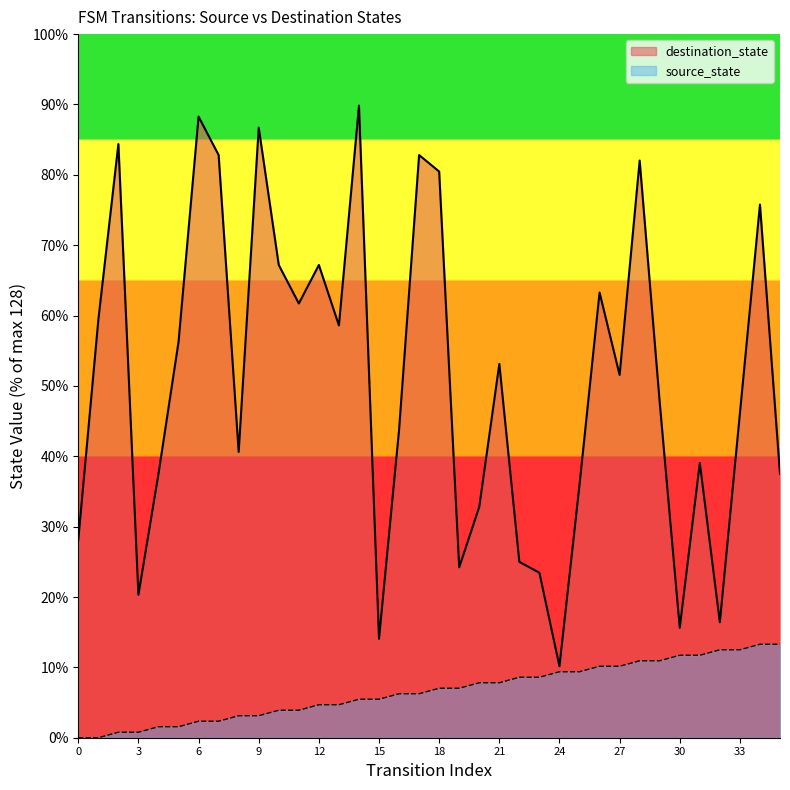

Where is the first local maximum for destination_state?

2